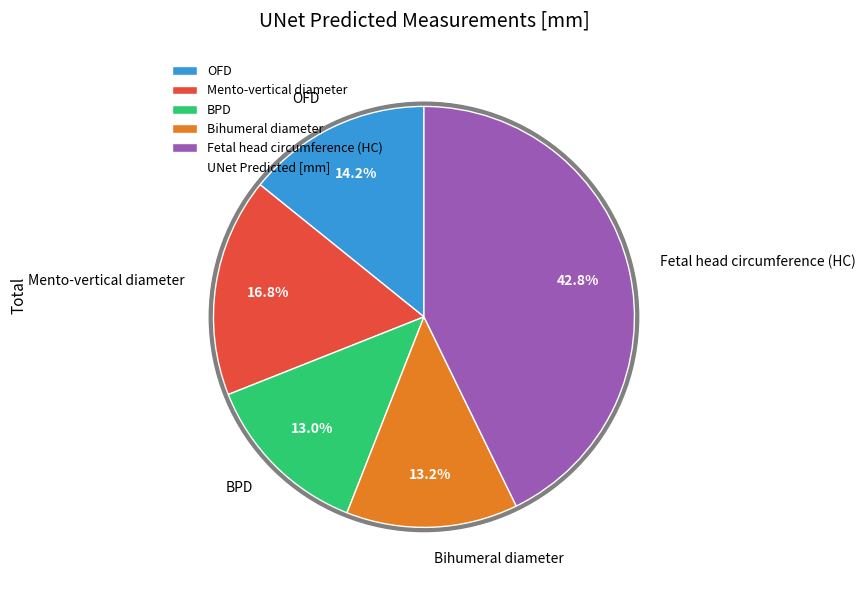

Is it true that OFD is 14% of the pie?

True